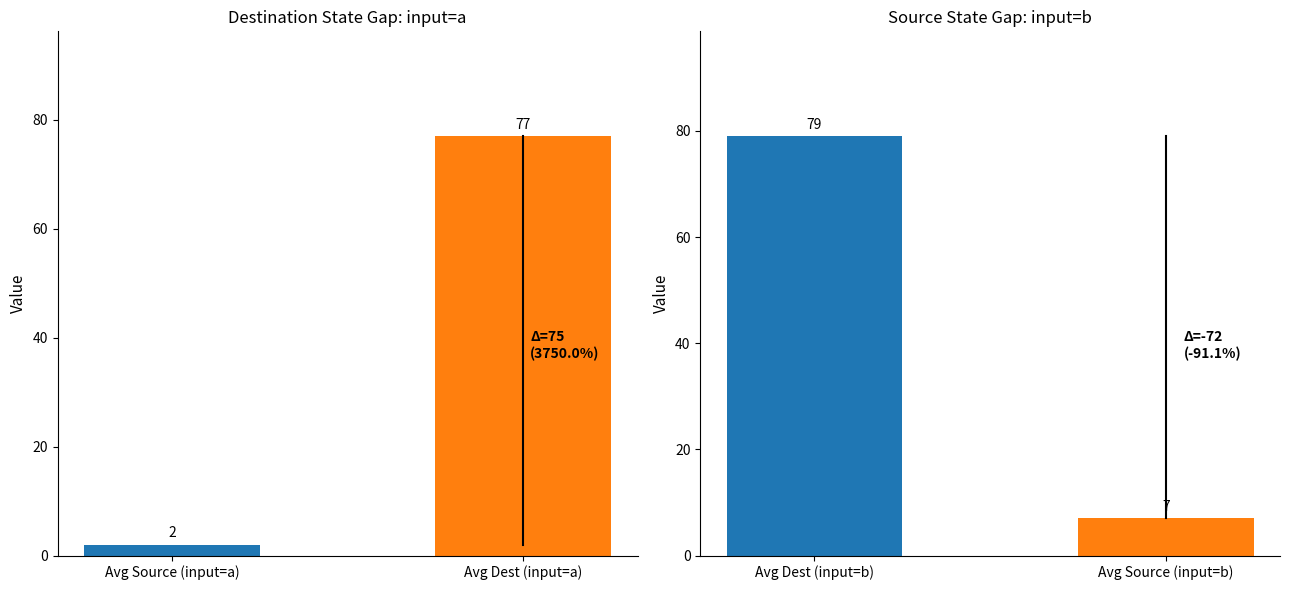

Count the Avg Dest (input=b) values in the range 7 to 79.

2